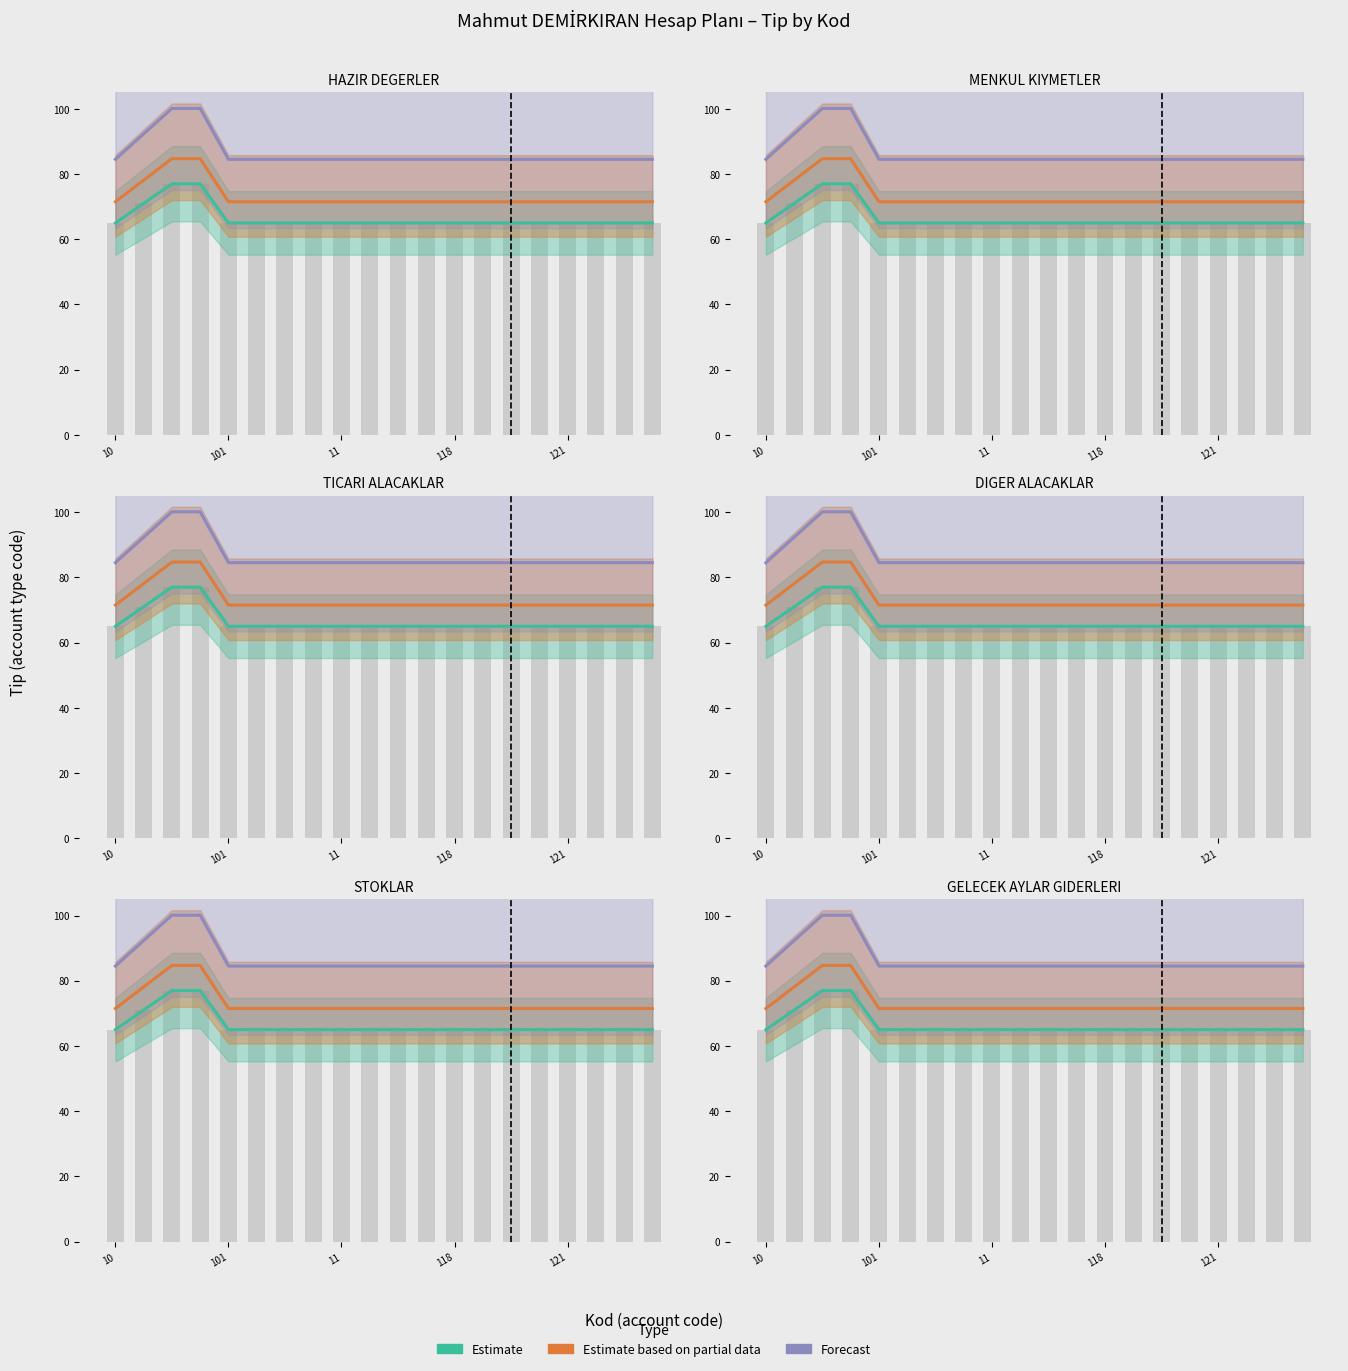

Which label corresponds to the largest value in the chart?

11